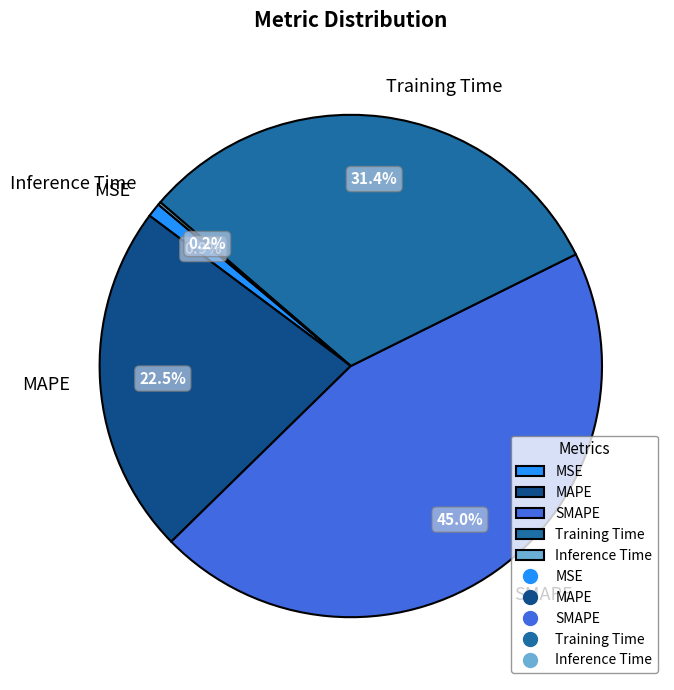

How much of the chart is everything except MAPE?

77.5%